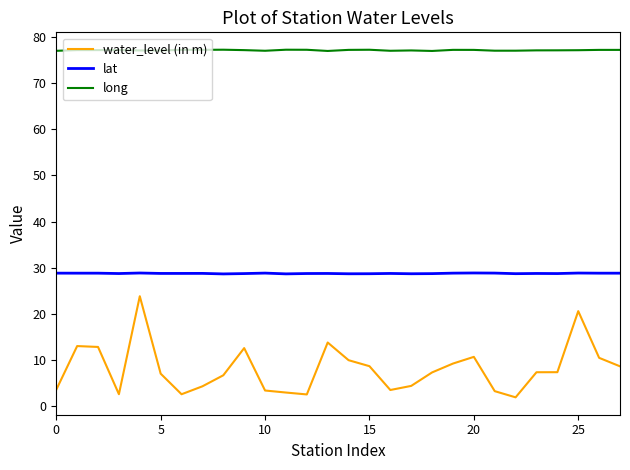

At how many categories does at least one series exceed 57?

28